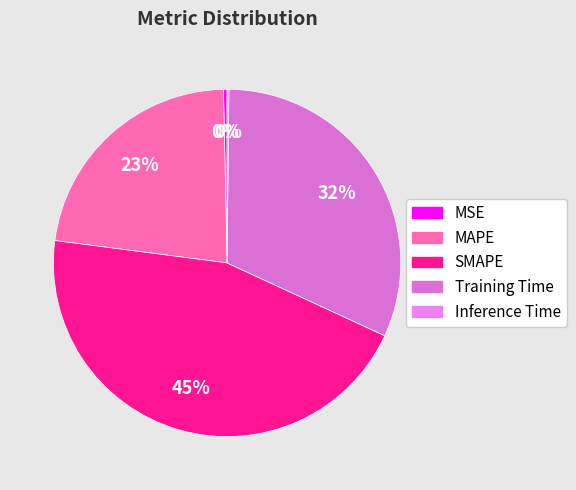

True or false: MSE accounts for 11% of the total.

False